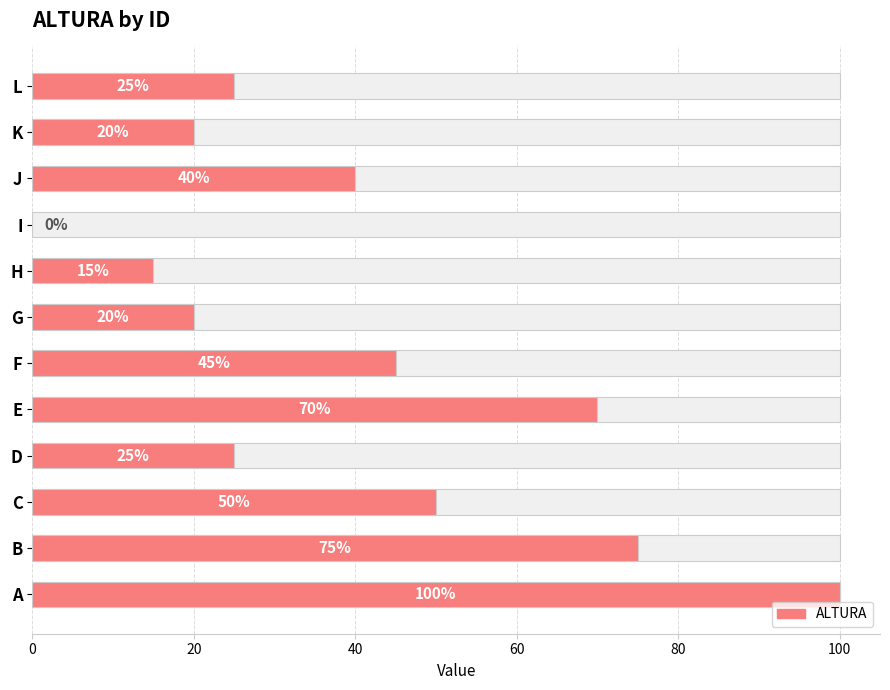

Reading left to right, transcribe all the data shown in this chart.

100	75	50	25	70	45	20	15	0	40	20	25